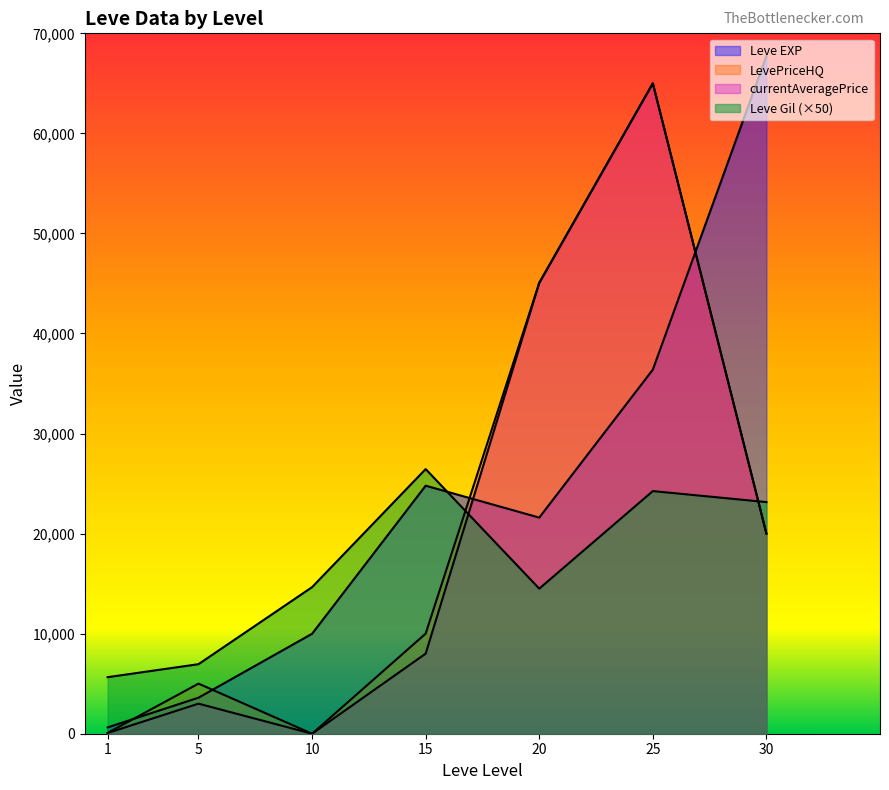

True or false: currentAveragePrice and LevePriceHQ cross at least once.

False